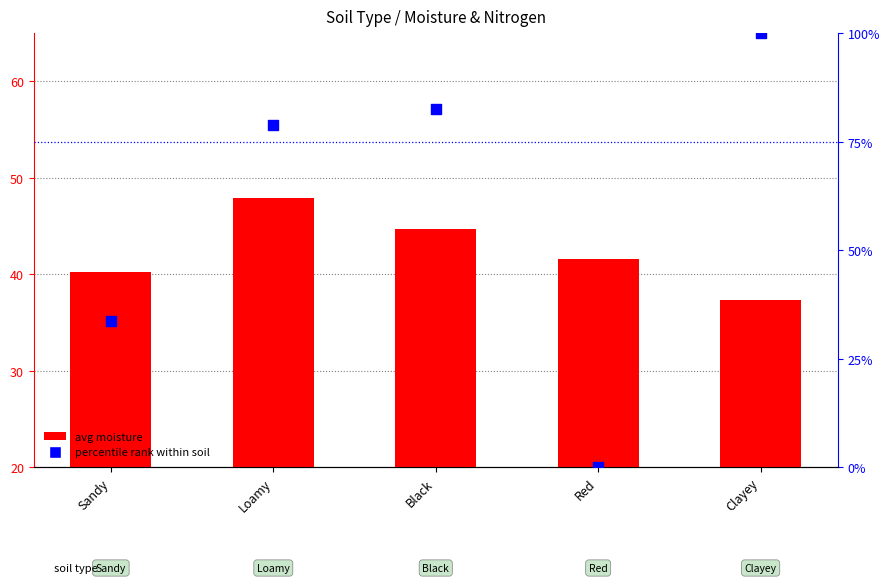

Which series reaches the maximum Y coordinate?

percentile rank within soil